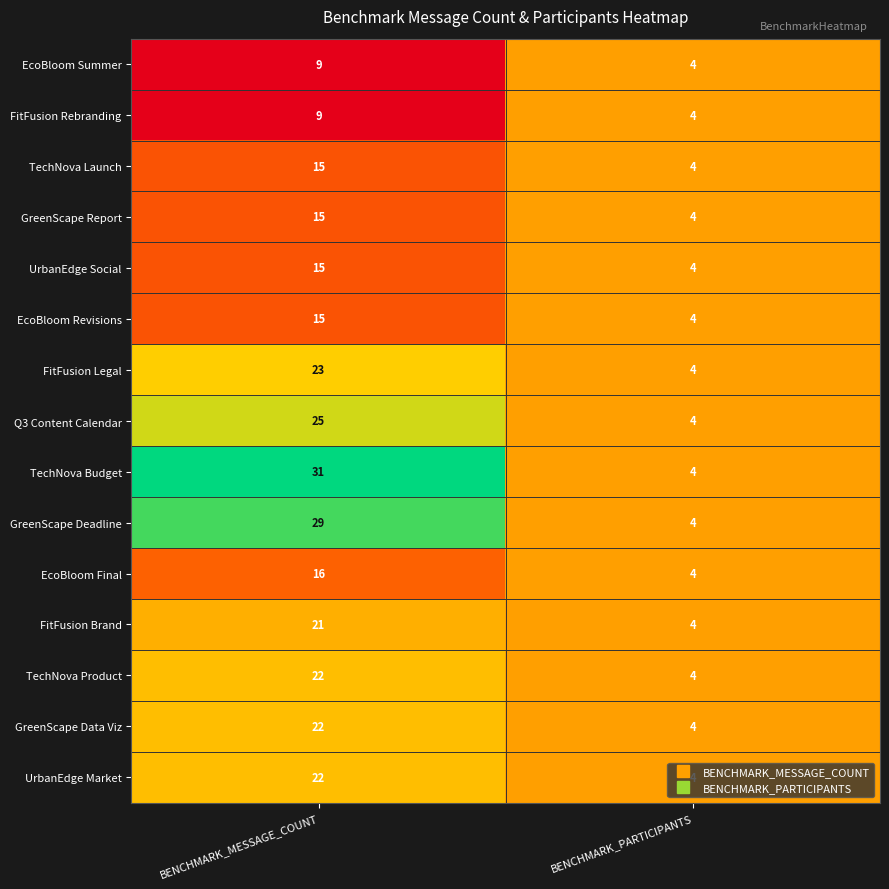

At which label is EcoBloom Revisions closest to 9?

BENCHMARK_PARTICIPANTS